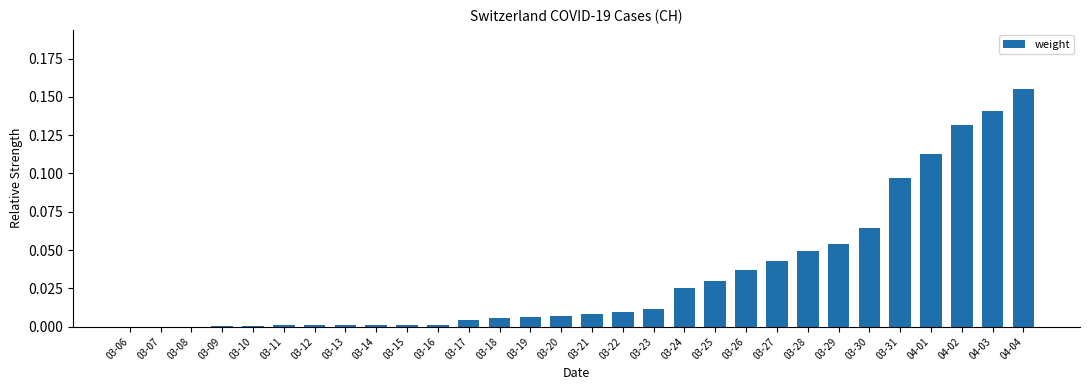

What is the sum of all values?

1.0